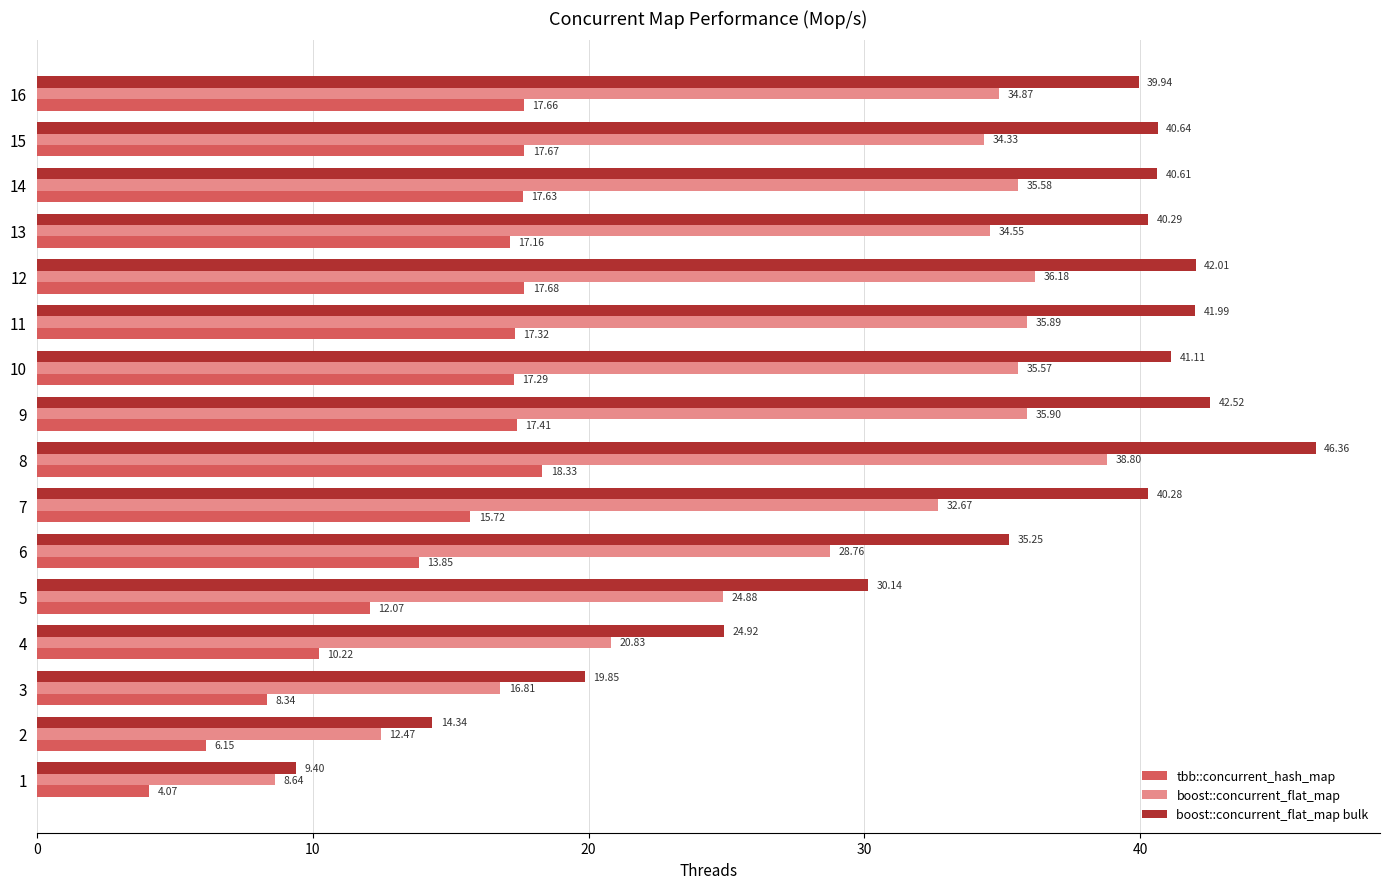

At how many categories does at least one series exceed 19?

14